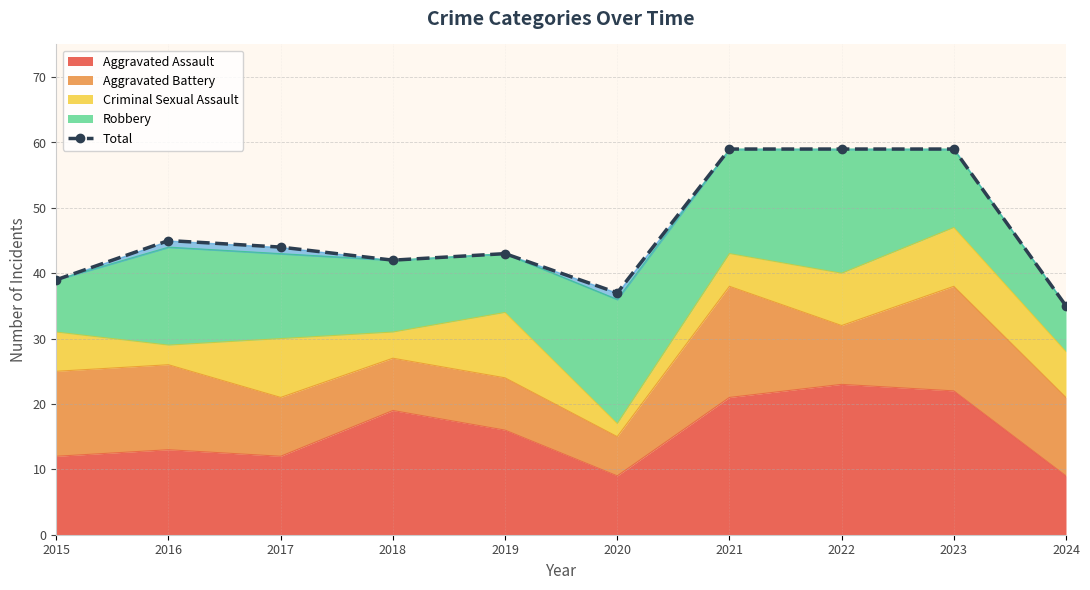

Reading left to right, list all the values displayed in this chart.

39	45	44	42	43	37	59	59	59	35